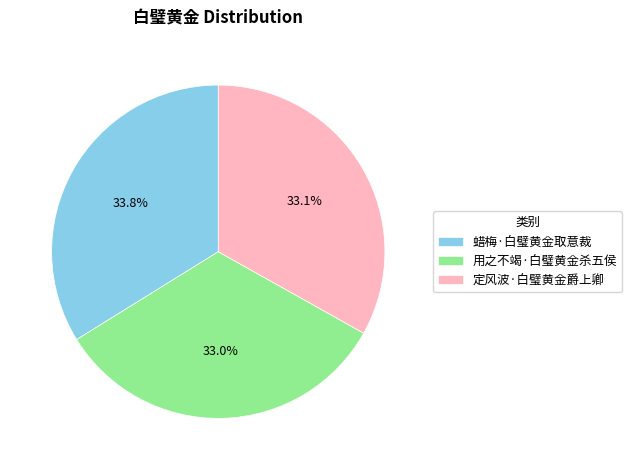

What portion of the pie excludes 用之不竭·白璧黄金杀五侯?

67.0%